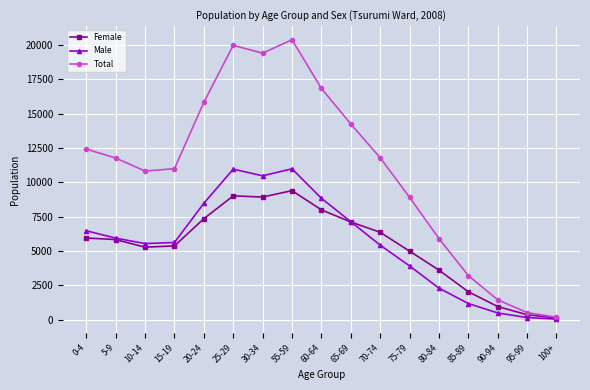

What is the total value across all series at 5-9?

23538